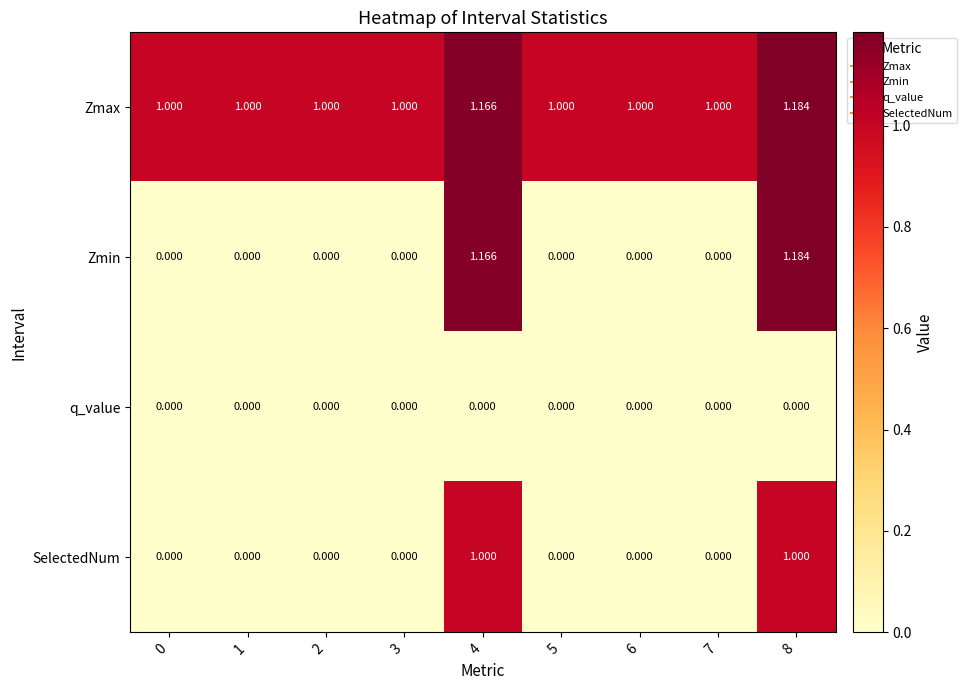

Count the number of data series in this chart.

4